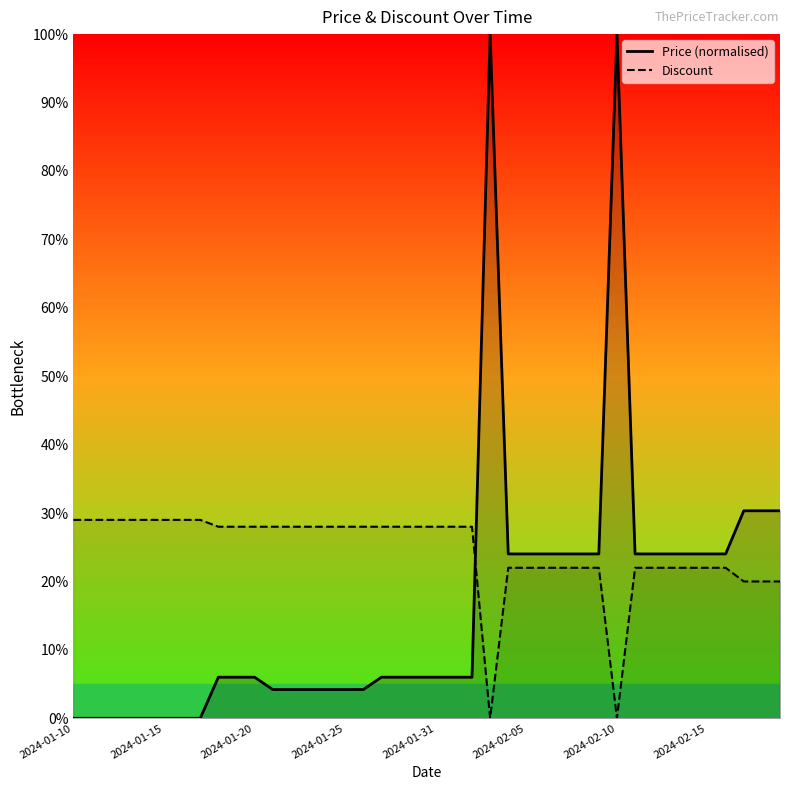

Reading right to left, what are all the values shown in this chart?

Price: 30.3	30.3	30.3	24.0	24.0	24.0	24.0	24.0	24.0	100.0	24.0	24.0	24.0	24.0	24.0	24.0	100.0	6.0	6.0	6.0	6.0	6.0	6.0	4.2	4.2	4.2	4.2	4.2	4.2	6.0	6.0	6.0	0.0	0.0	0.0	0.0	0.0	0.0	0.0	0.0
Discount: 20.0	20.0	20.0	22.0	22.0	22.0	22.0	22.0	22.0	0.0	22.0	22.0	22.0	22.0	22.0	22.0	0.0	28.0	28.0	28.0	28.0	28.0	28.0	28.0	28.0	28.0	28.0	28.0	28.0	28.0	28.0	28.0	29.0	29.0	29.0	29.0	29.0	29.0	29.0	29.0